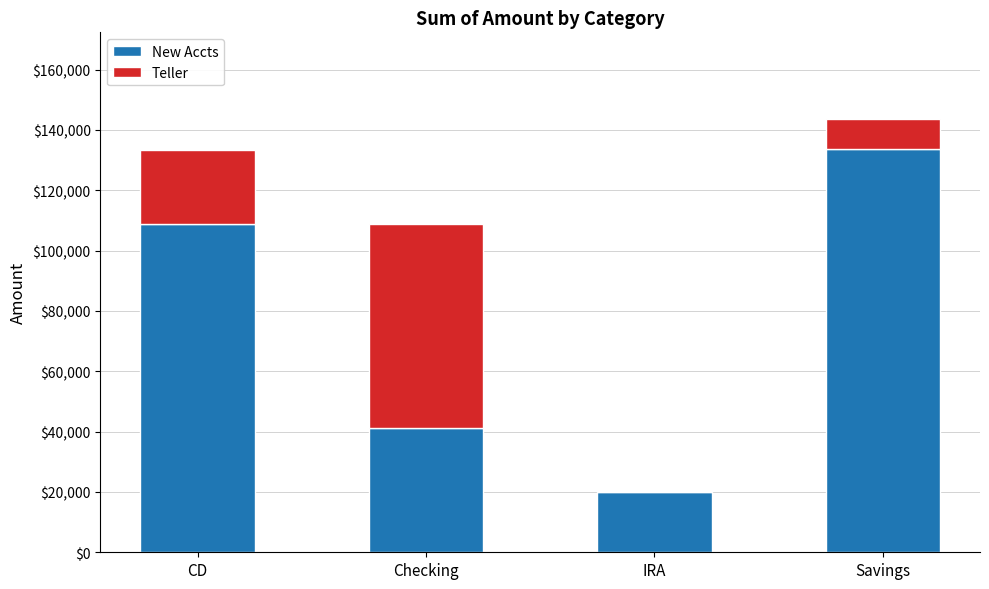

Reading left to right, transcribe the values for New Accts.

CD=108830	Checking=41152	IRA=20095	Savings=133502